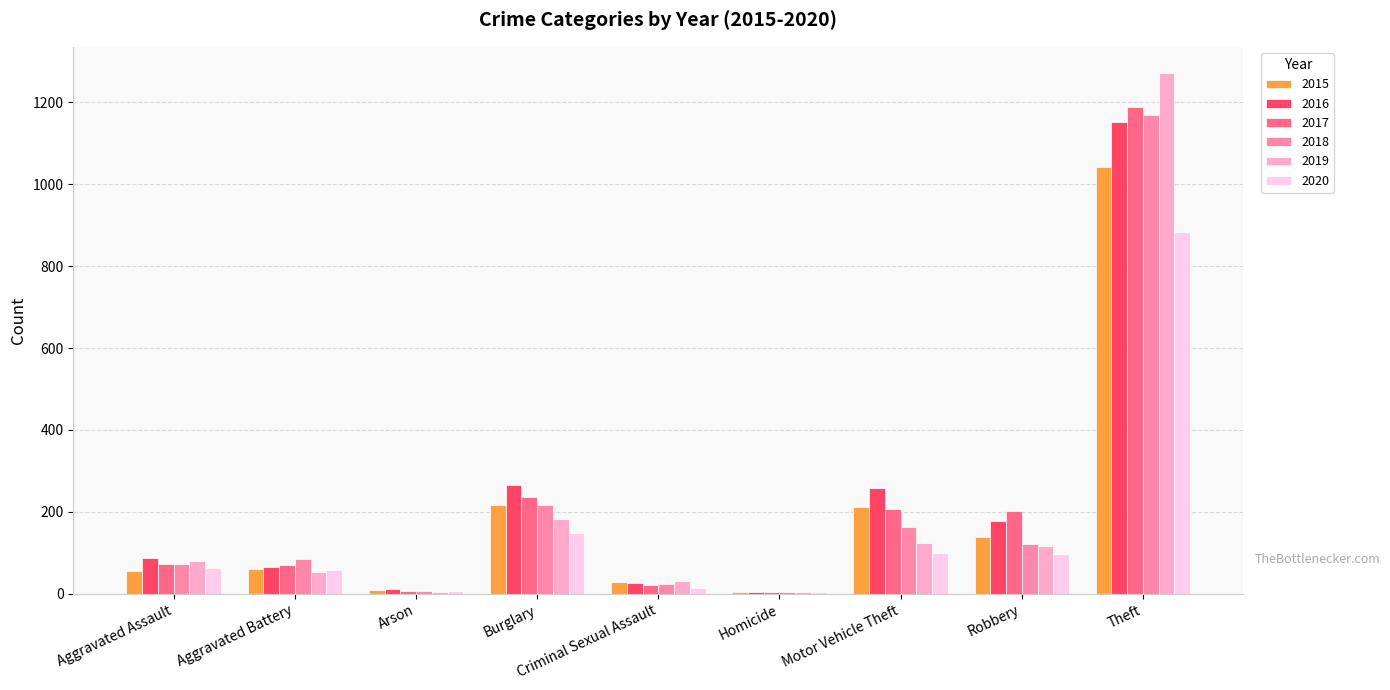

What is the total value across all series at Burglary?

1267